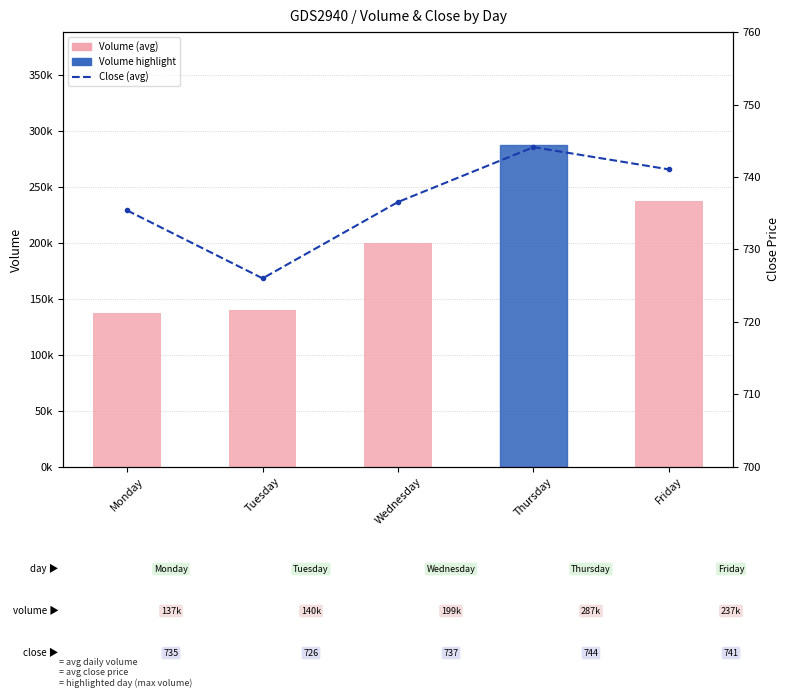

Is it true that Volume (avg) equals 208522.9 at Monday?

False